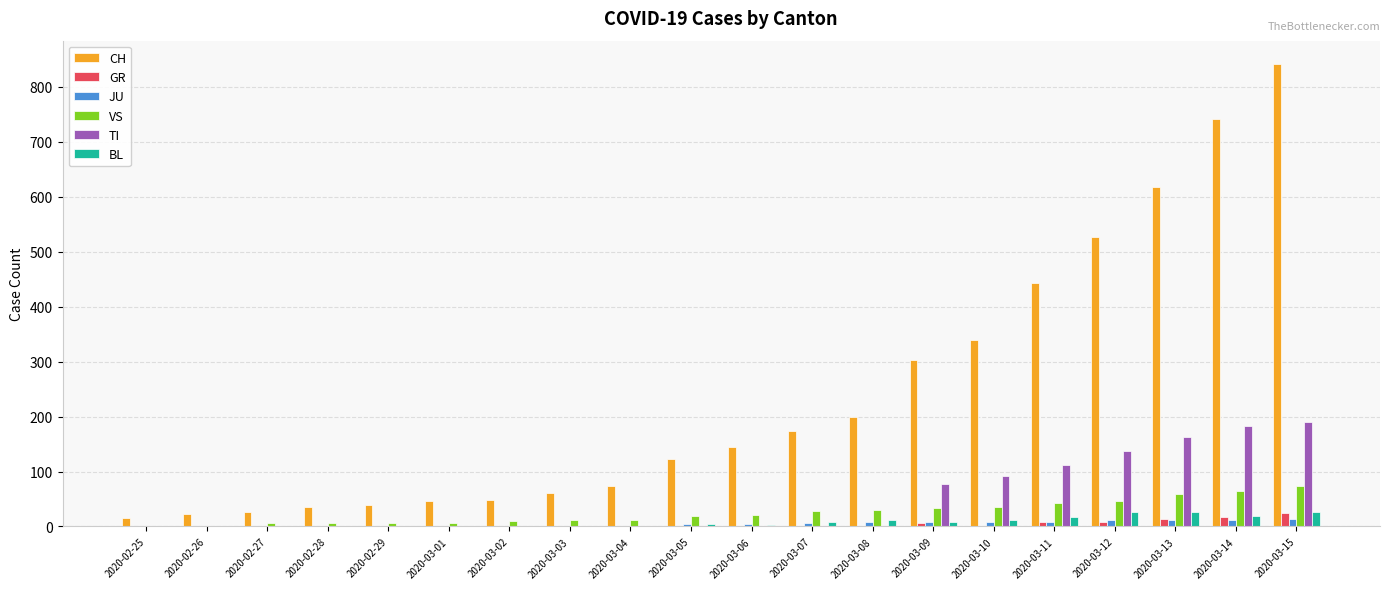

Which series has the largest range (max minus min)?

CH